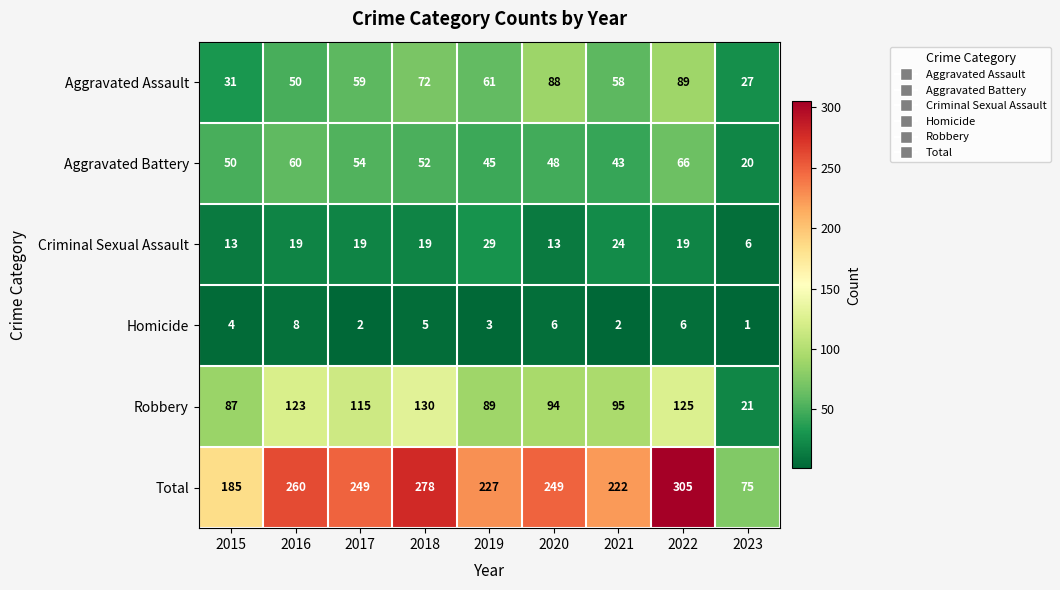

What is the difference between the Robbery values at 2019 and 2017?

26